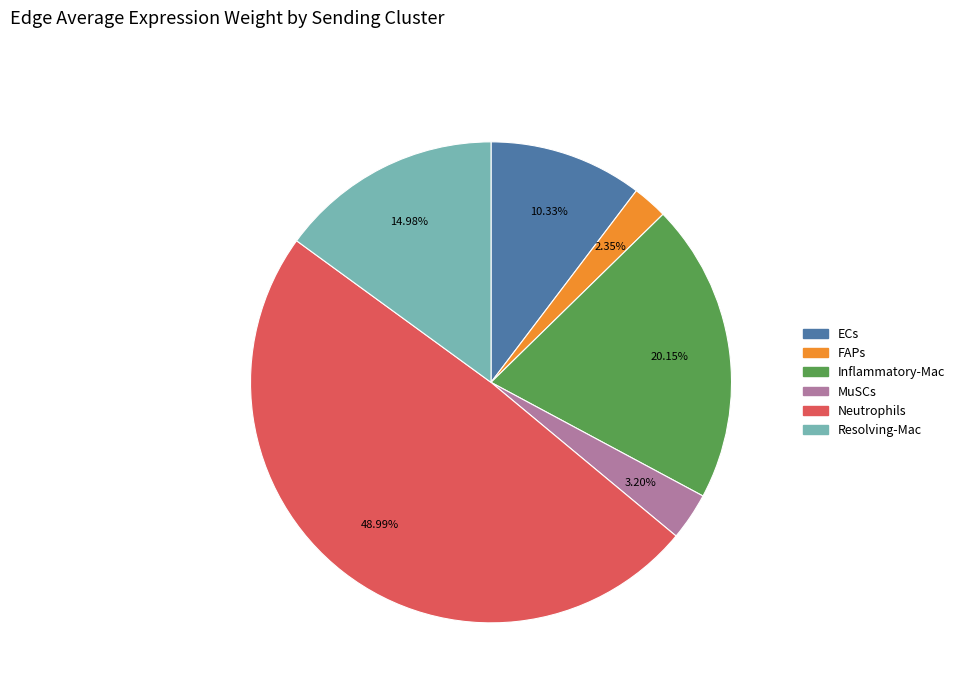

To the nearest percent, what is the average slice percentage?

17%